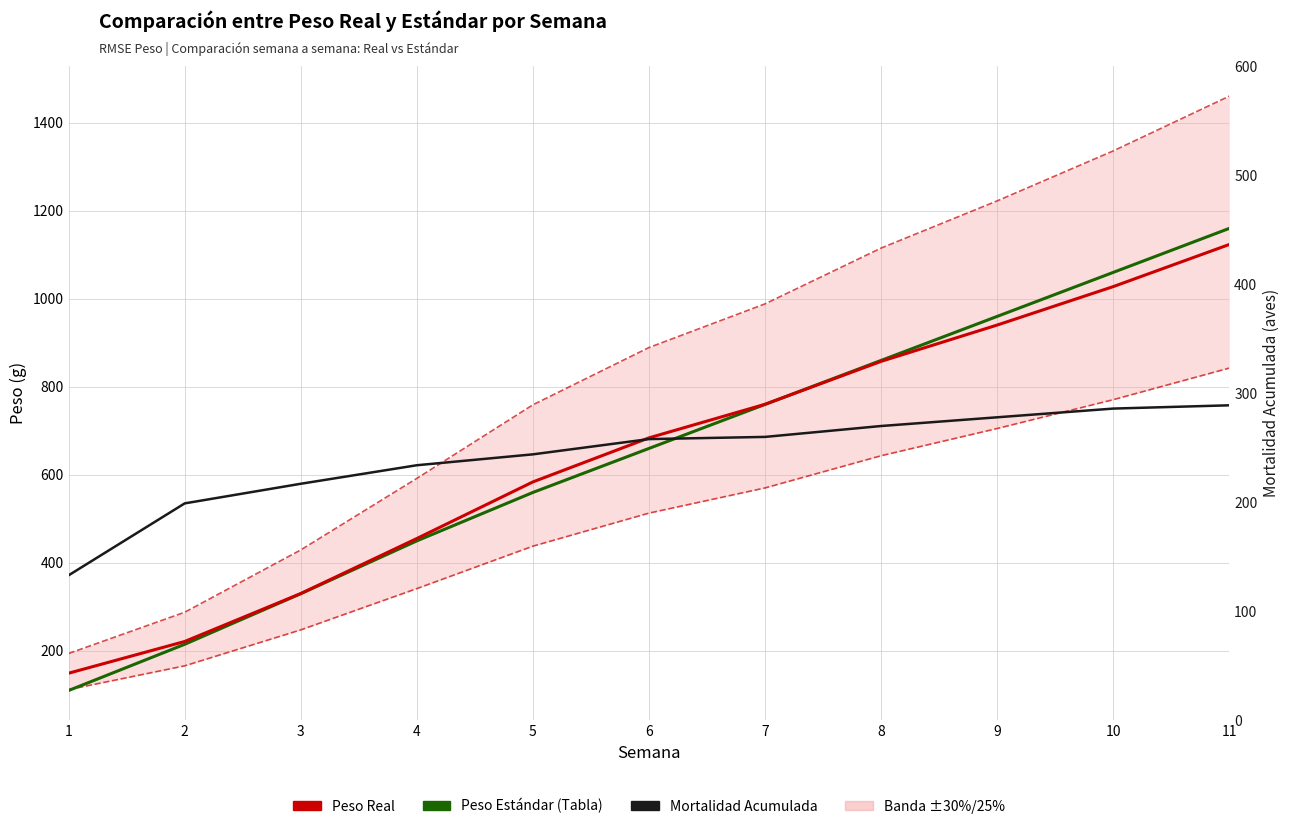

What is the smallest value displayed?

110.0